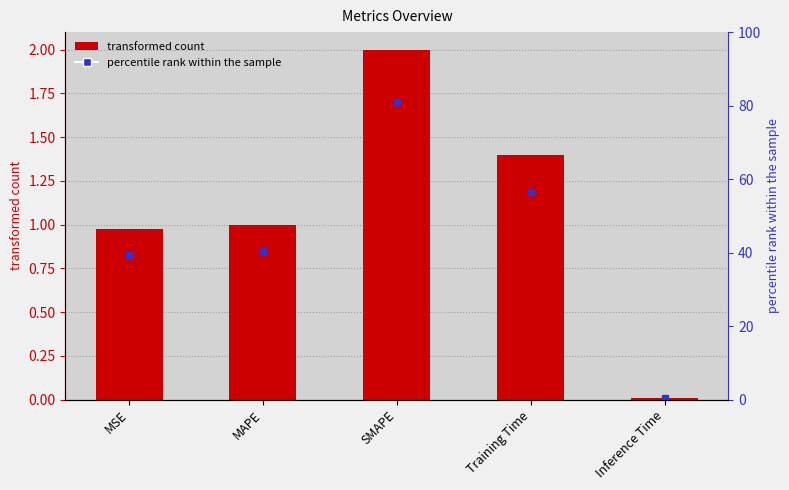

List the labels in order of value, smallest first.

Inference Time, MSE, MAPE, Training Time, SMAPE